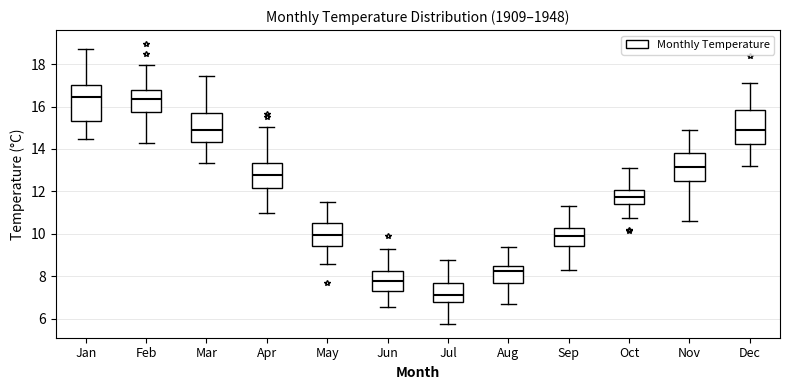

Where does the median line of the box for Oct sit on the y-axis? The values are not printed on the chart, so give them approximately, as read against the axis.

11.8